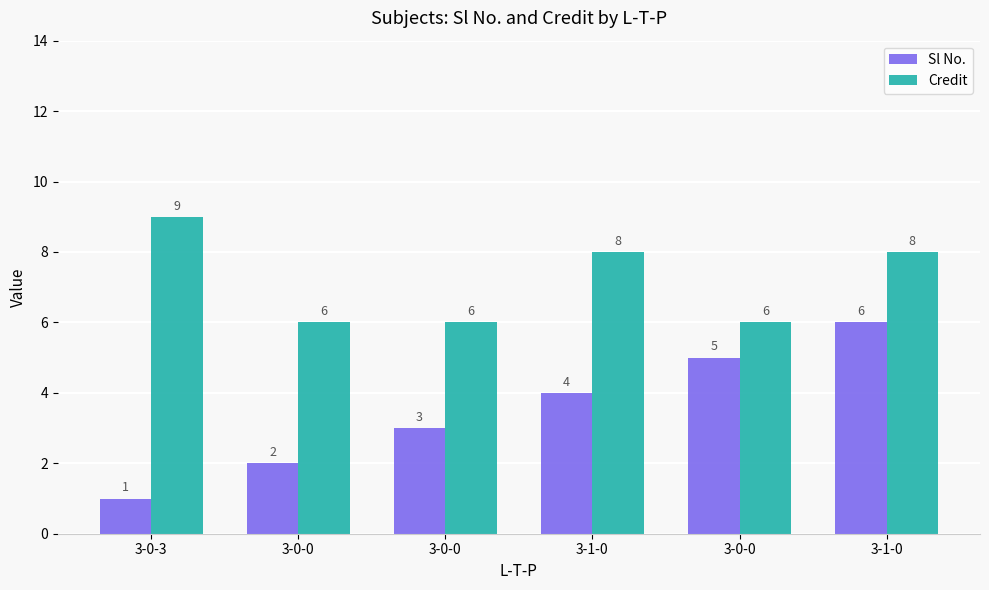

How many groups of bars are there?

6